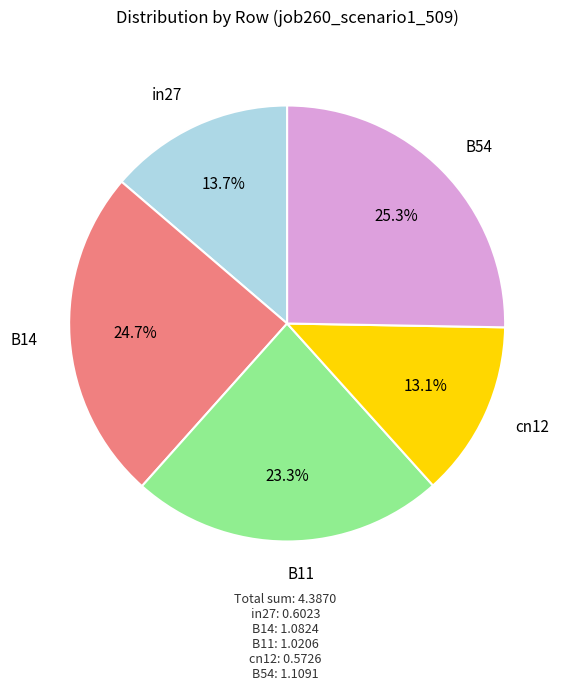

Count the number of slices in the pie.

5